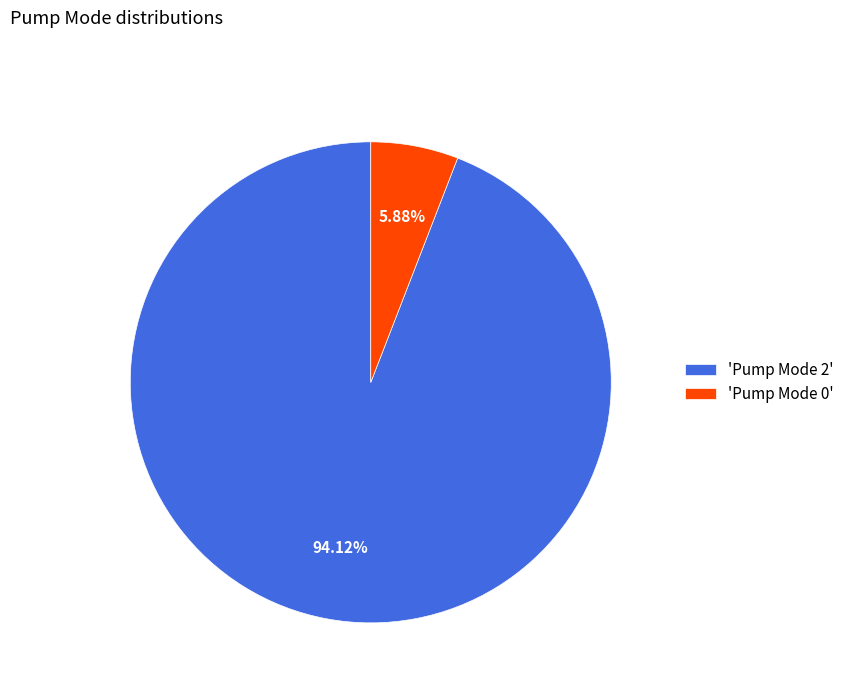

Rank the categories by value from highest to lowest.

'Pump Mode 2', 'Pump Mode 0'